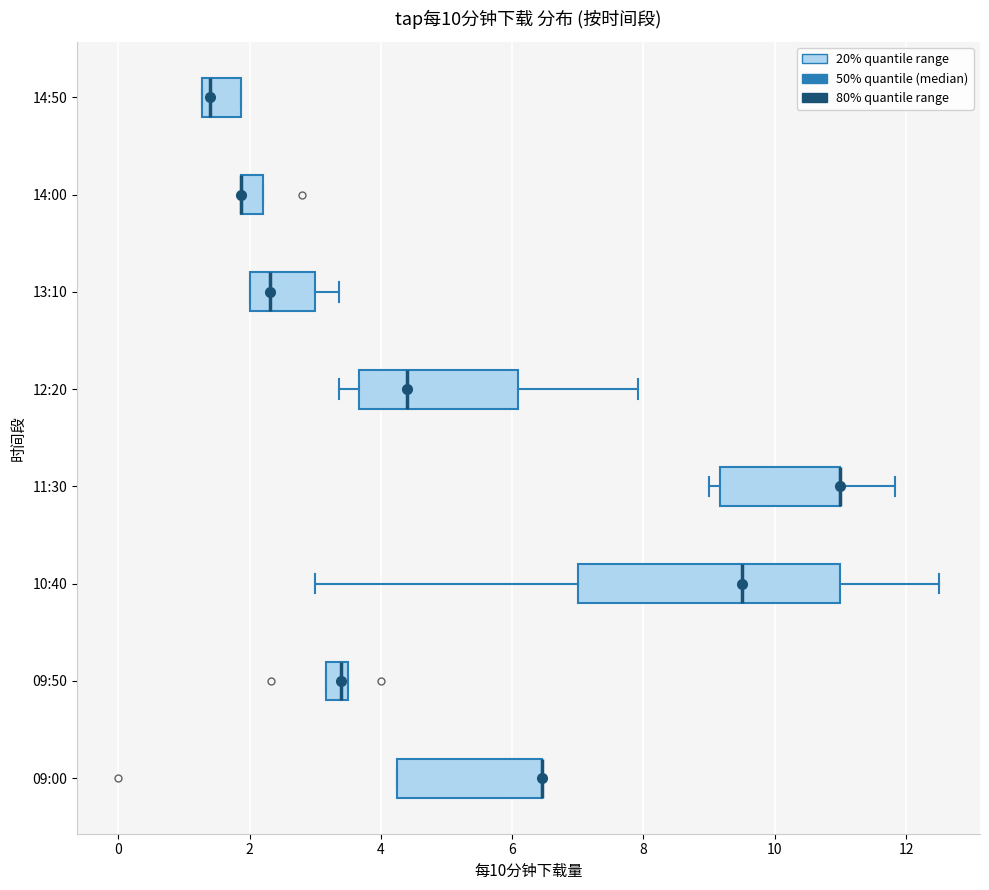

Which box is the widest, from its left edge to its right edge?

10:40